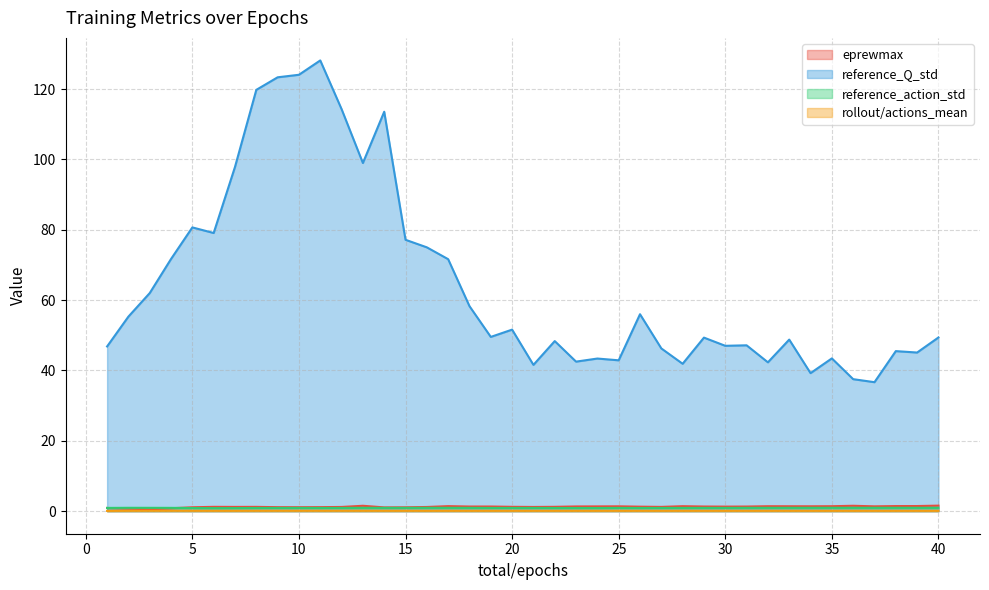

How many interior local valleys does the reference_Q_std series have?

12